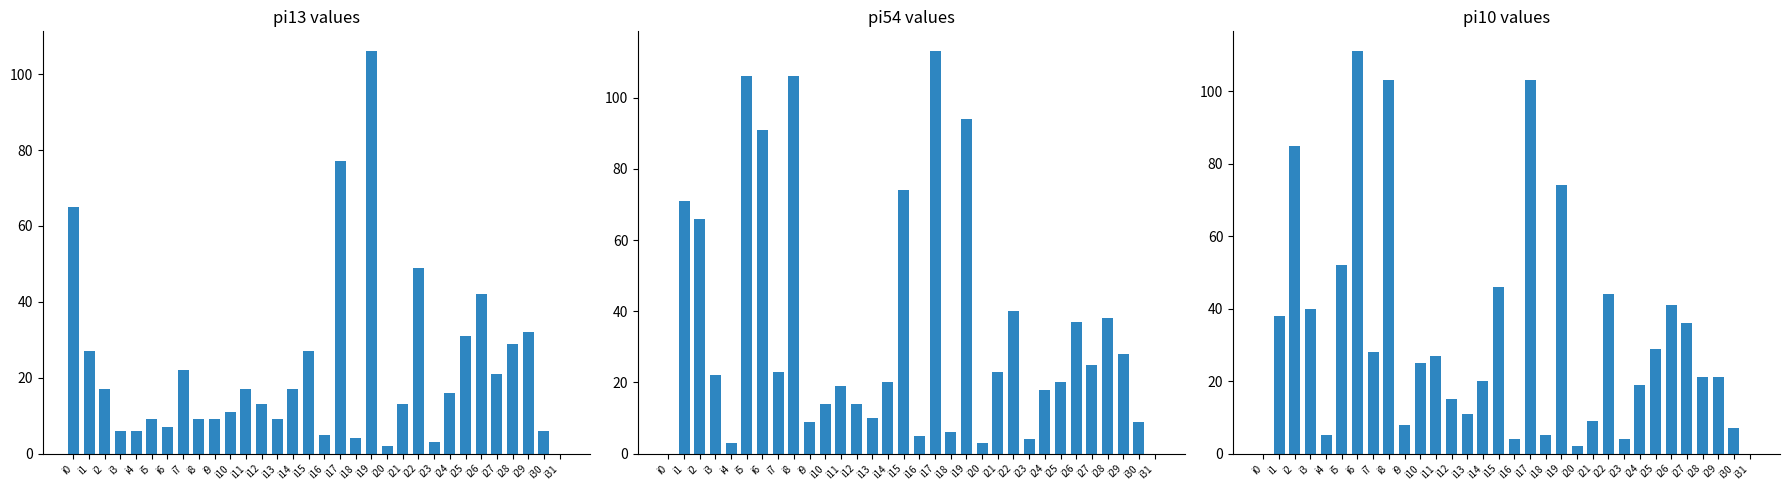

Which series has the largest range (max minus min)?

pi54